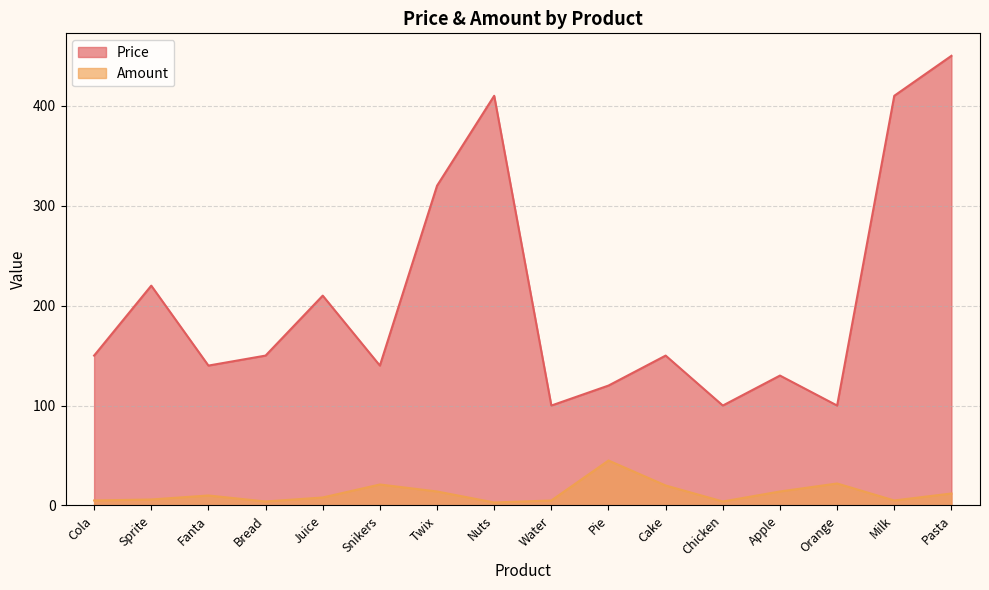

Rank the categories by Amount value from lowest to highest.

Nuts, Bread, Chicken, Cola, Water, Milk, Sprite, Juice, Fanta, Pasta, Twix, Apple, Cake, Snikers, Orange, Pie